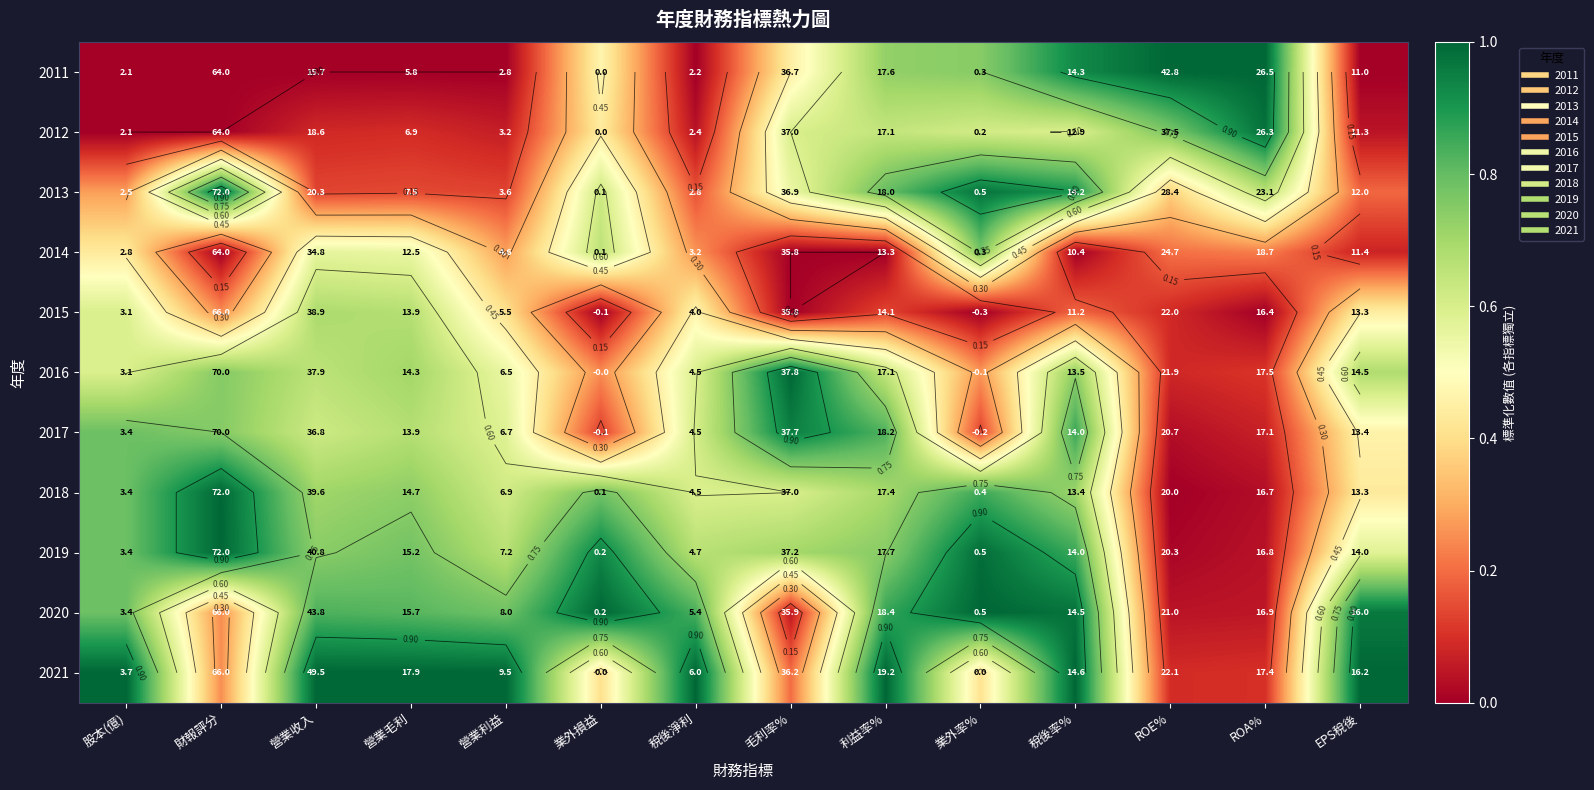

At which category is the sum across all series the highest?

稅後率%